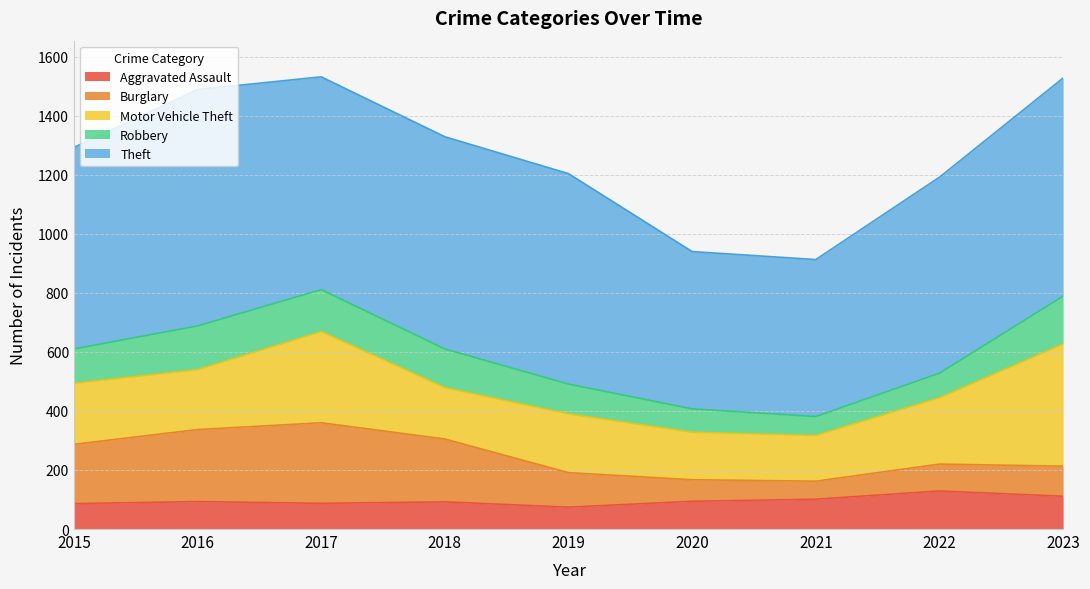

What is the difference between the maximum and minimum values in the Motor Vehicle Theft series?

259